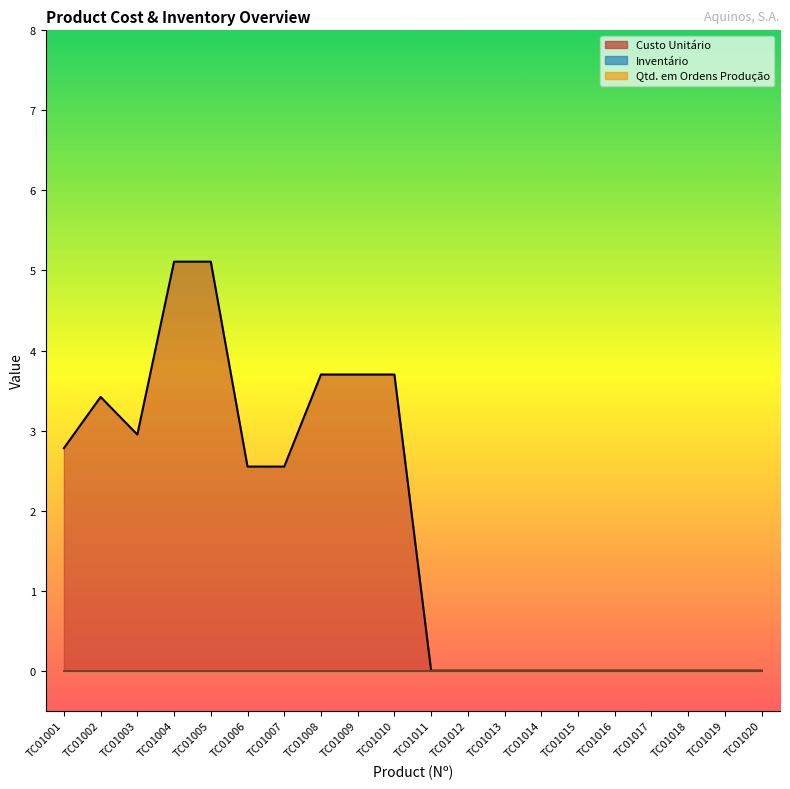

What is the difference between the maximum and minimum values in the Custo Unitário series?

5.1